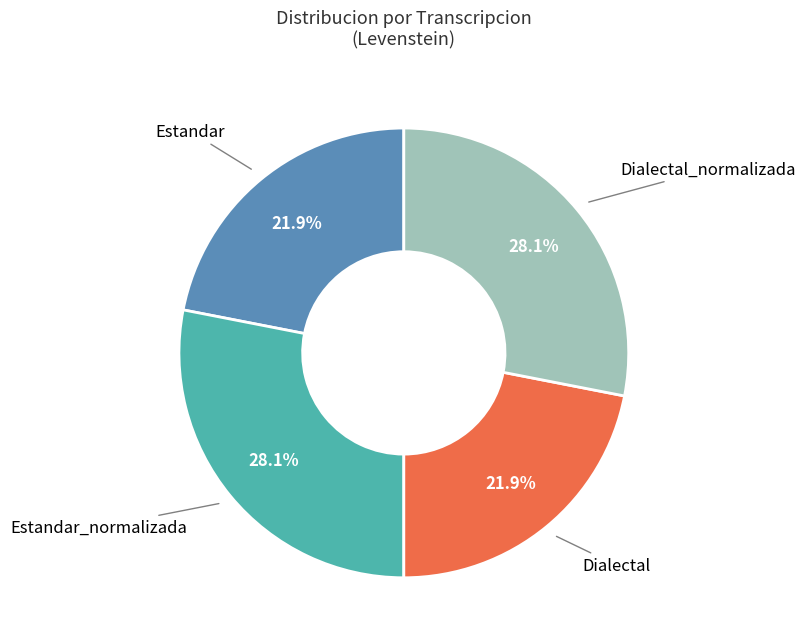

Is there any slice that represents more than half of the pie?

No